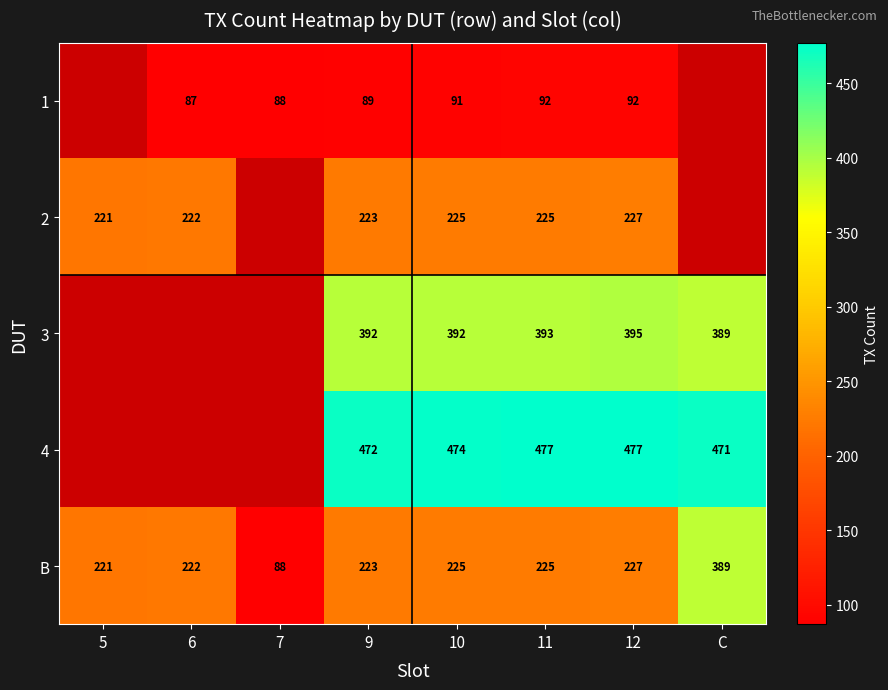

True or false: 1 has a value of 118.0 at 9.

False